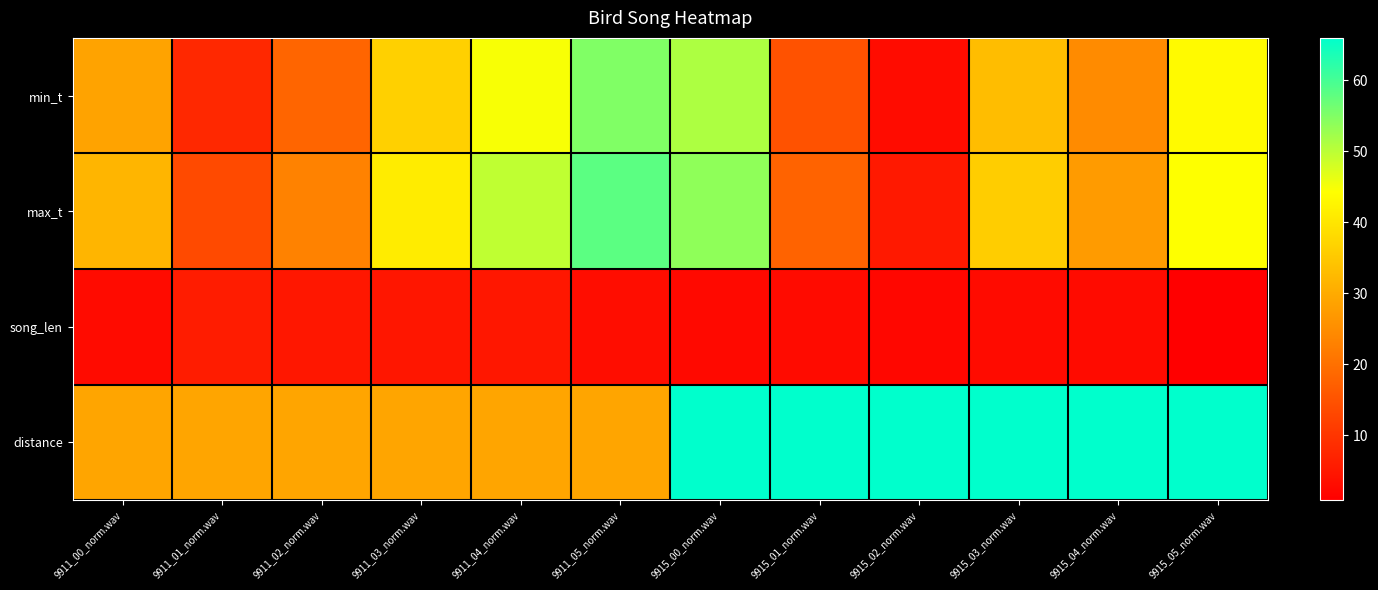

Which has a higher value, 9915_04_norm.wav or 9915_03_norm.wav?

9915_03_norm.wav